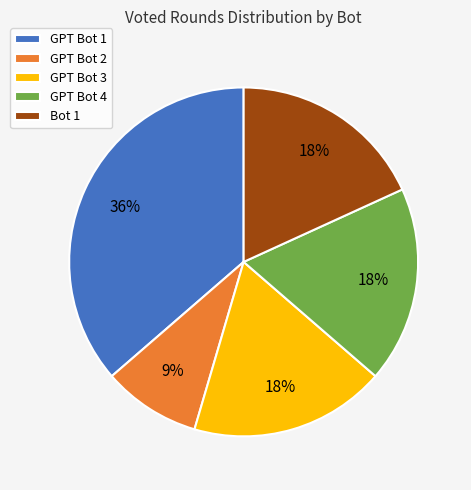

What percentage is the GPT Bot 2 slice, to the nearest percent?

9%